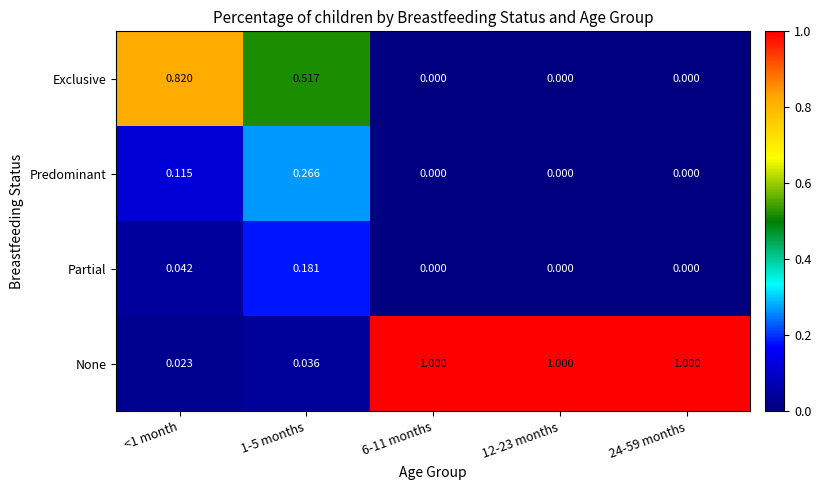

How many values in the Predominant series exceed 0?

2